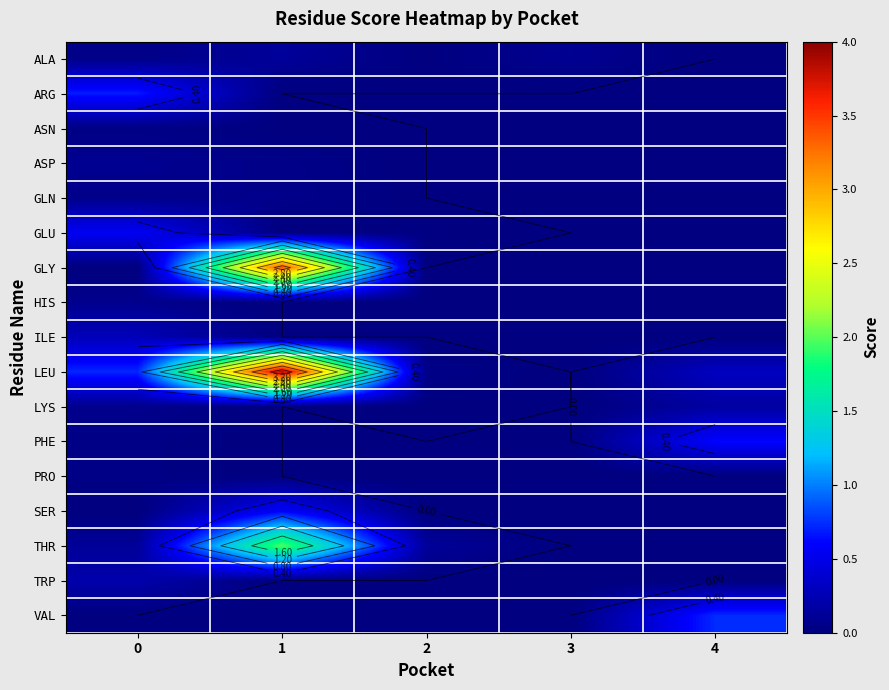

Between 0 and 1, which is larger?

1